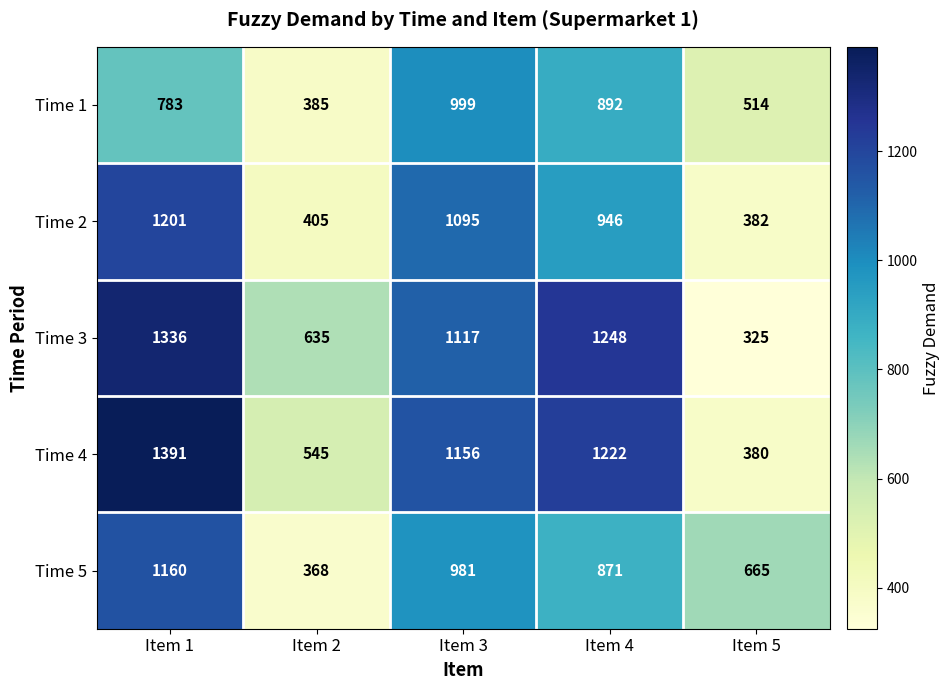

What is the spread (max minus min) of values at Item 5?

340